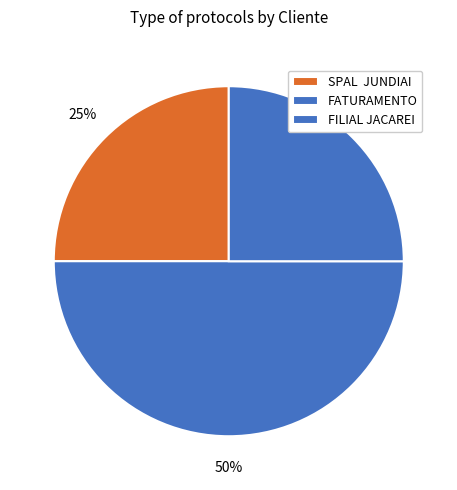

Count the number of slices in the pie.

3